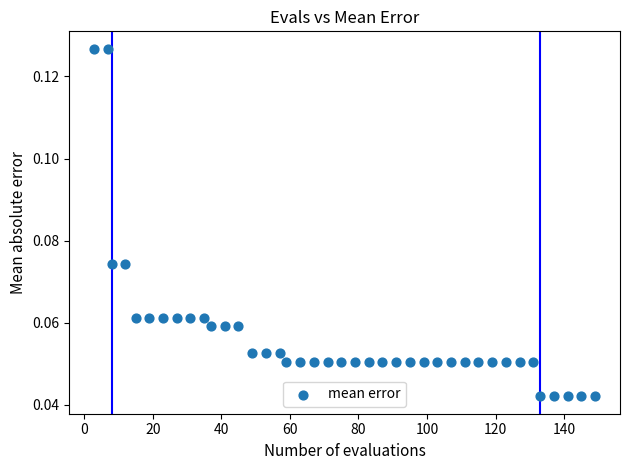

What is the range of X values (max minus min)?

146.0